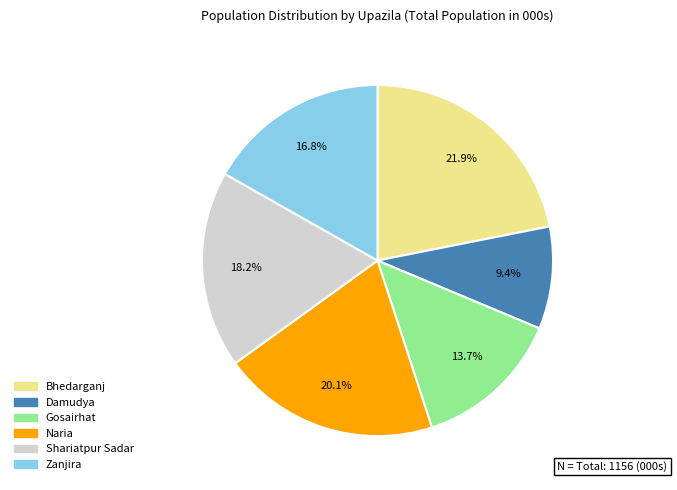

To the nearest percent, what percentage of the pie is Gosairhat?

14%